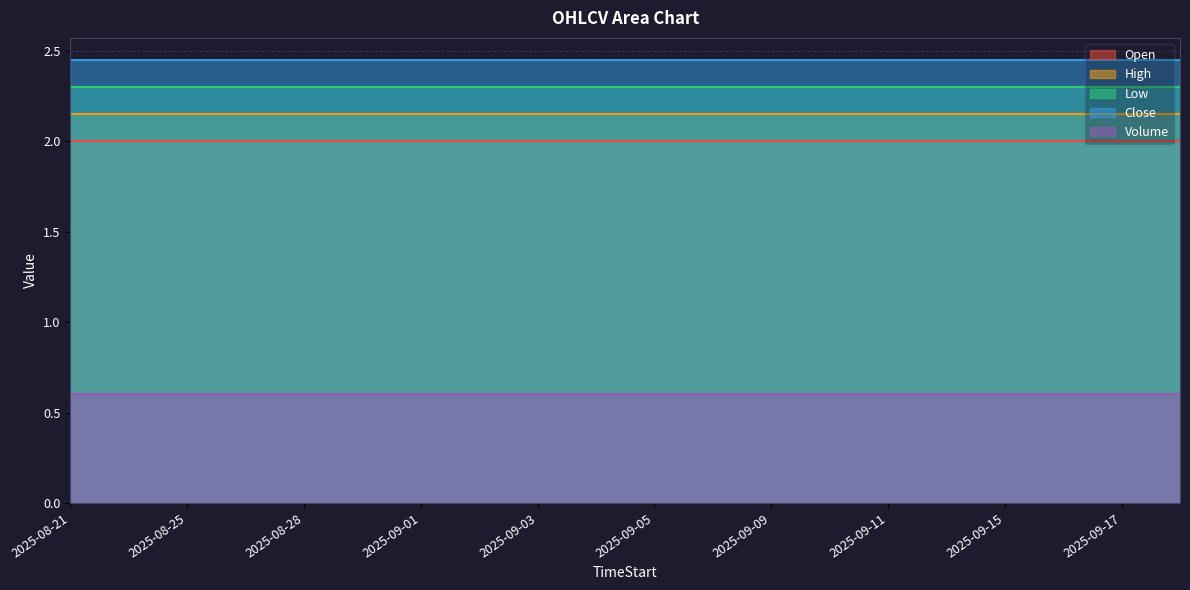

Where is Open nearest to the value 2?

2025-08-21